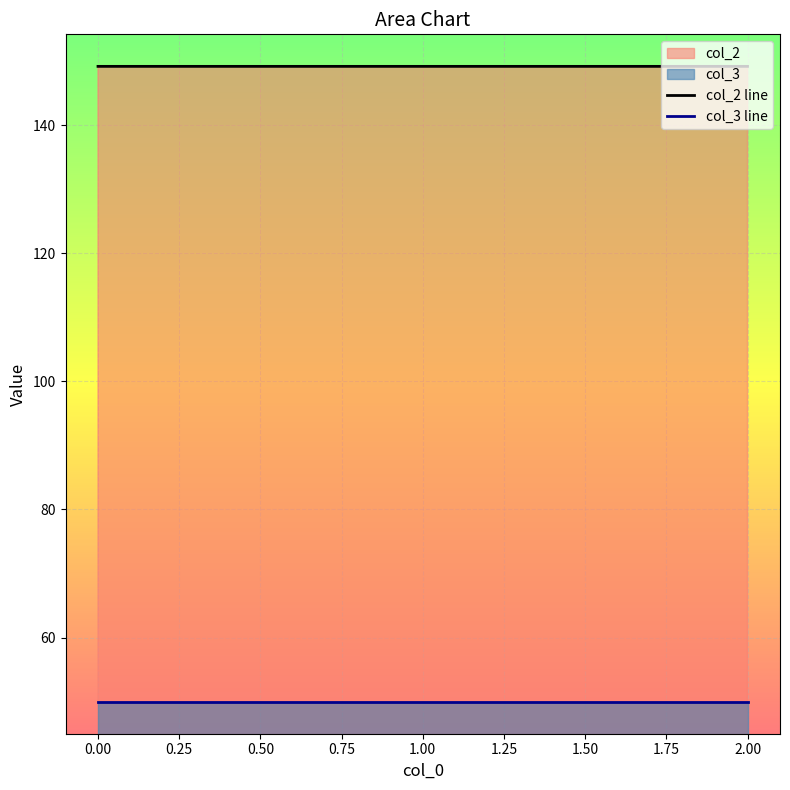

List the series in order of their peak value, lowest first.

col_3 line, col_2 line